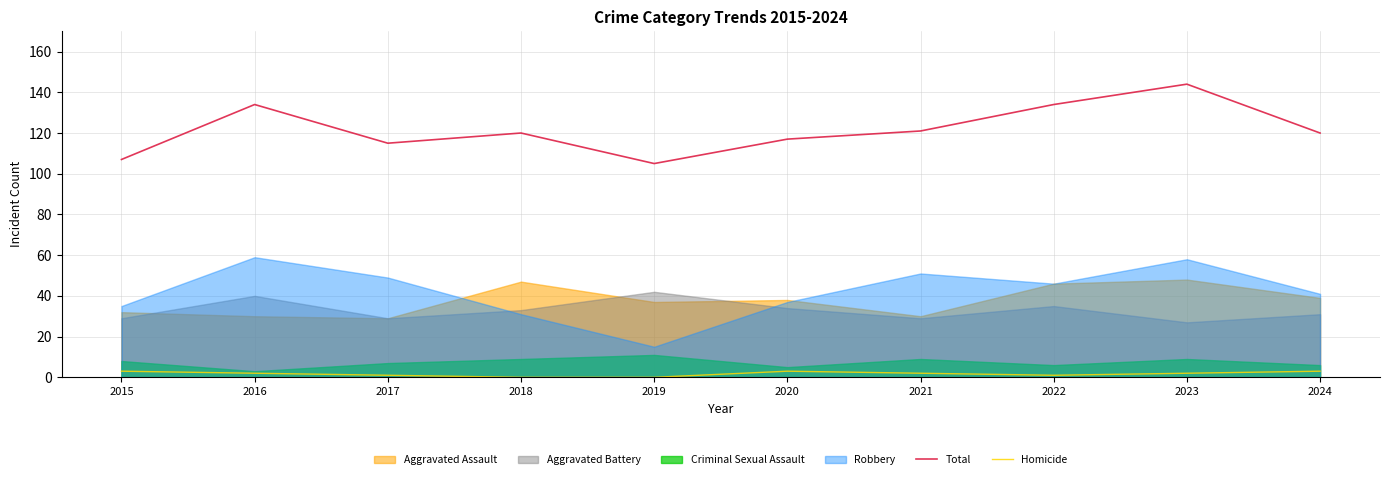

Which has a higher value, 2022 or 2020?

2022